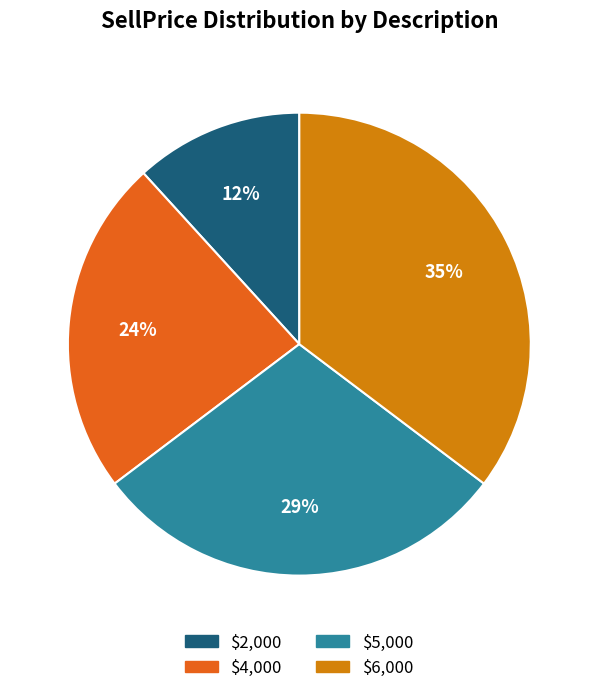

Does $6,000 represent more than half of the total?

No